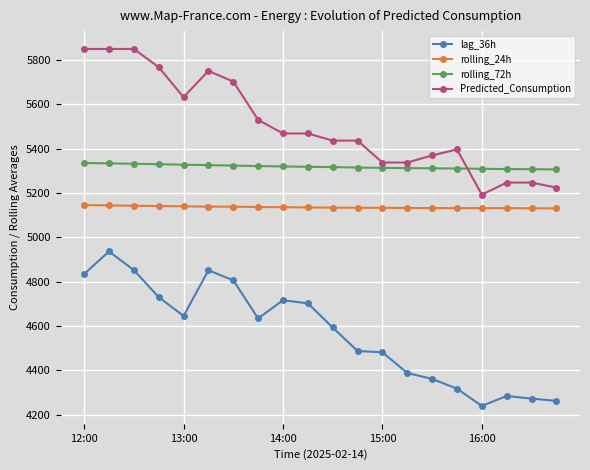

List the series in order of their overall mean, highest first.

Predicted_Consumption, rolling_72h, rolling_24h, lag_36h